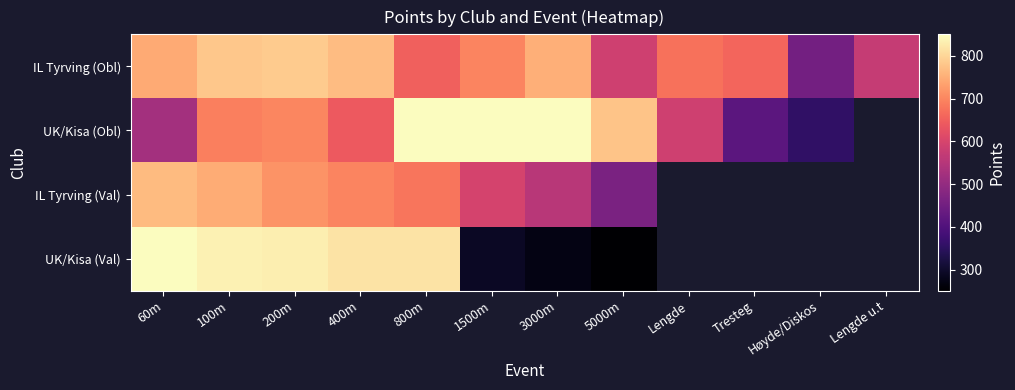

The UK/Kisa (Val) series shows 143.2 at 5000m. True or false?

False